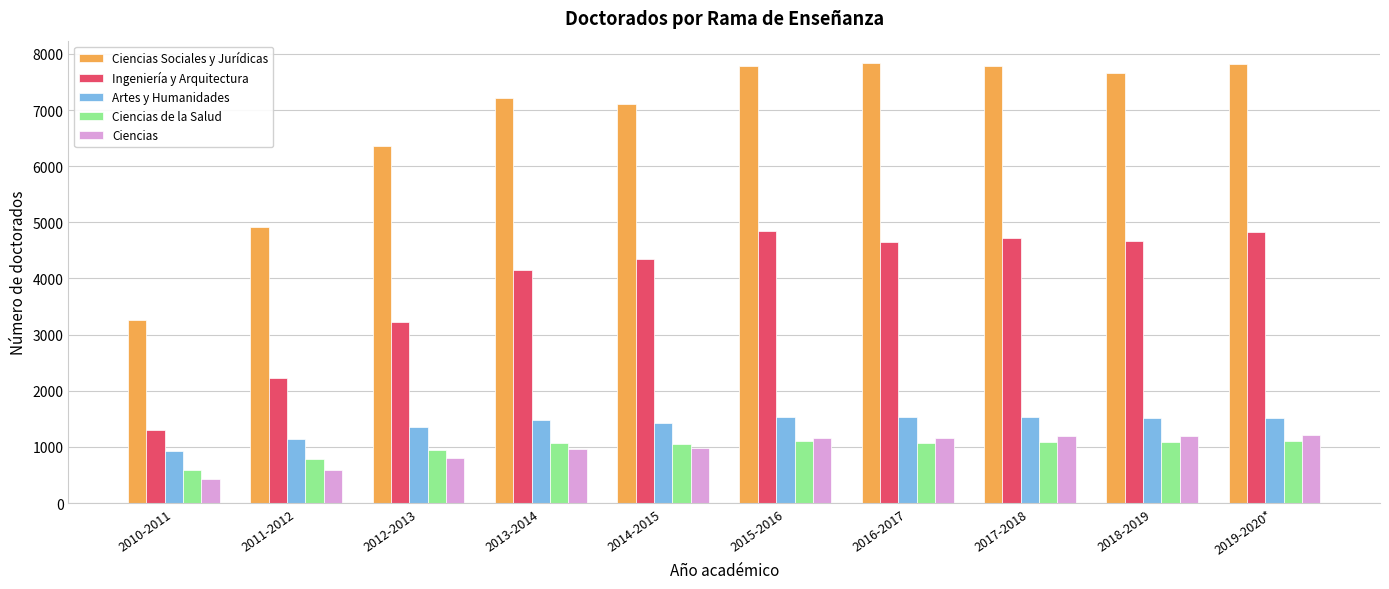

What is the approximate value of Ciencias Sociales y Jurídicas at 2013-2014, to the nearest 50?

7200